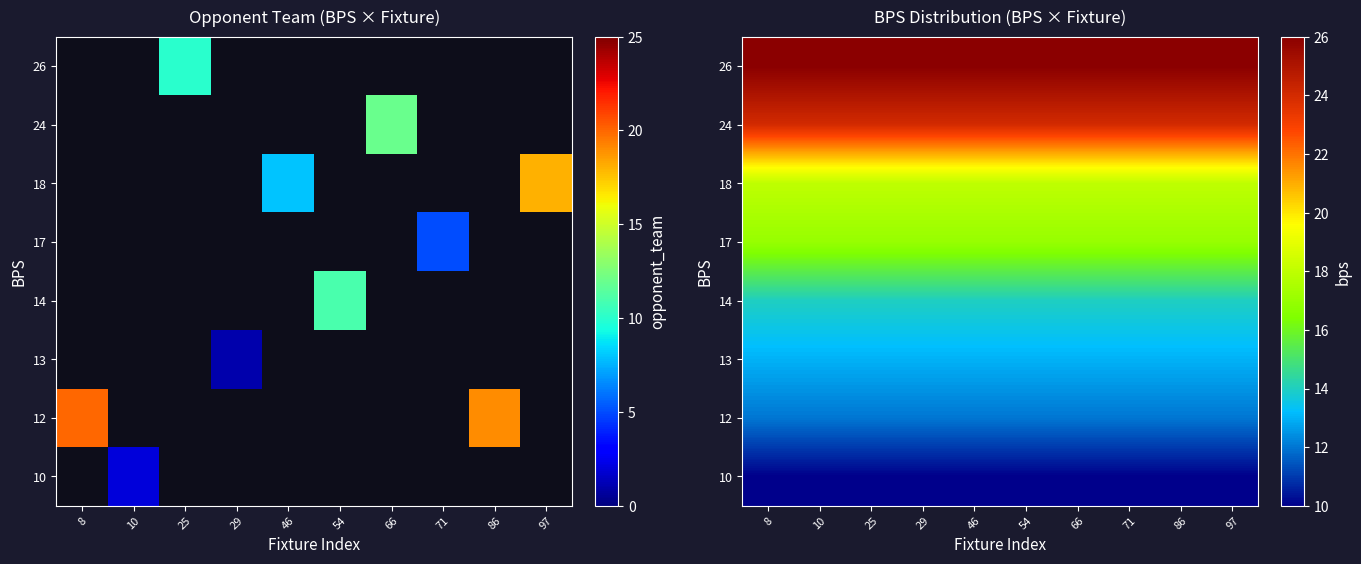

How many series are shown in this chart?

8